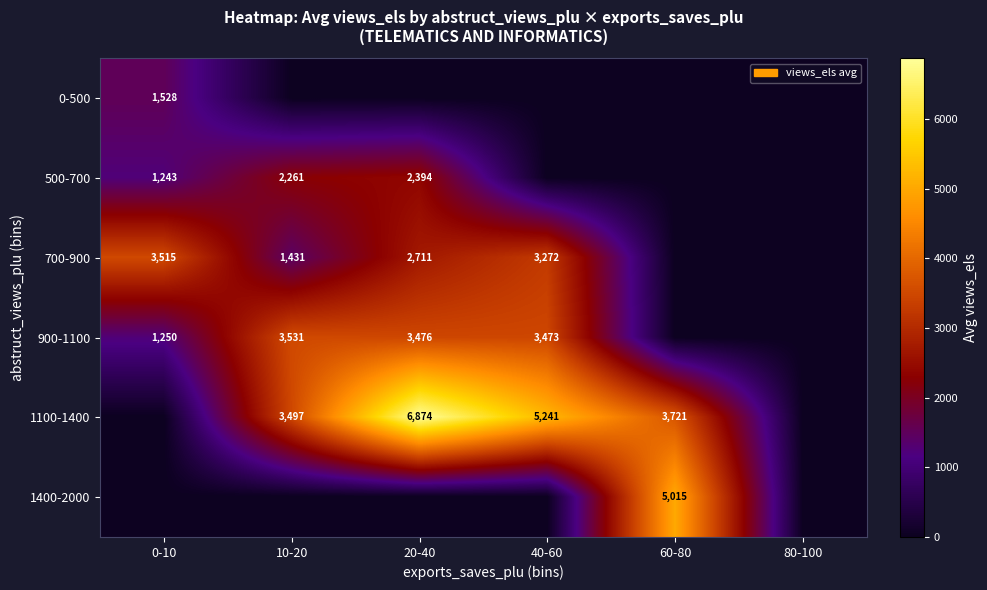

True or false: 1100-1400 has a value of 5177 at 10-20.

False